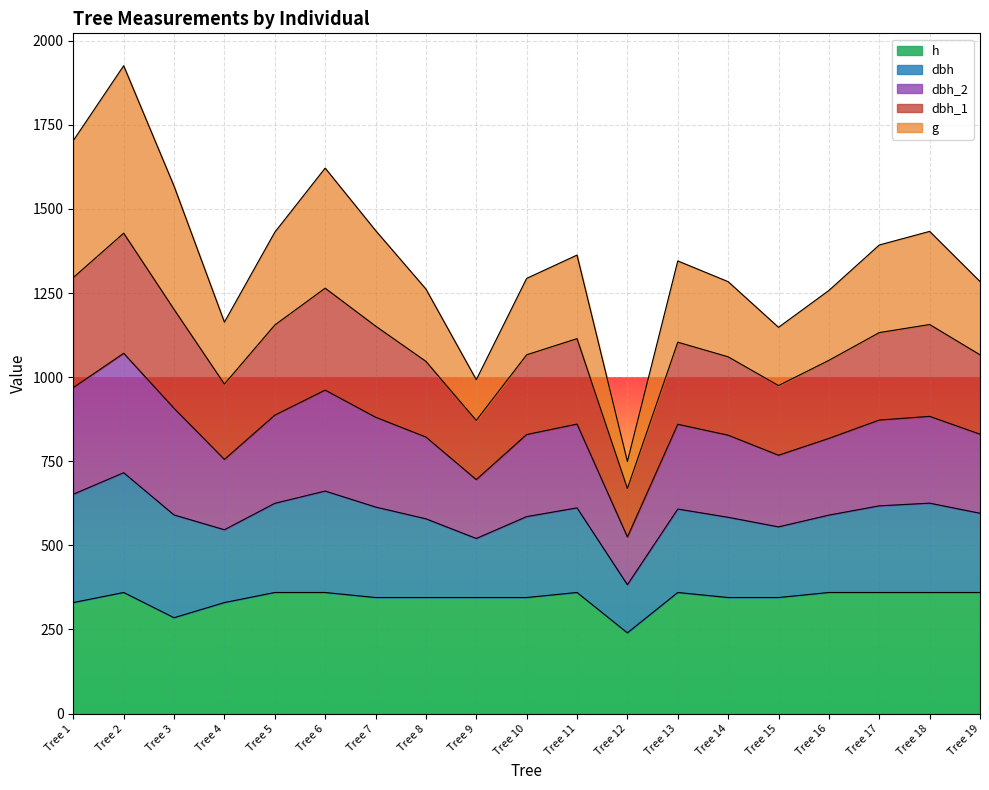

What is the maximum value for h?

360.0